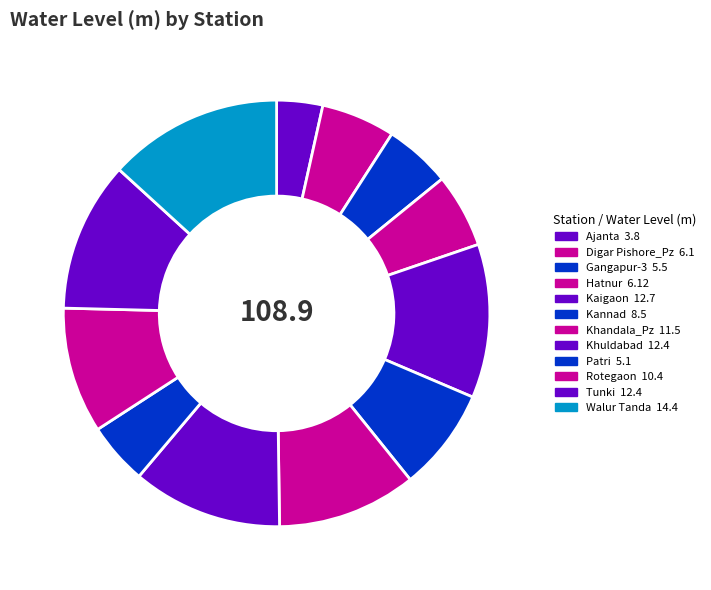

Is there any slice that represents more than half of the pie?

No